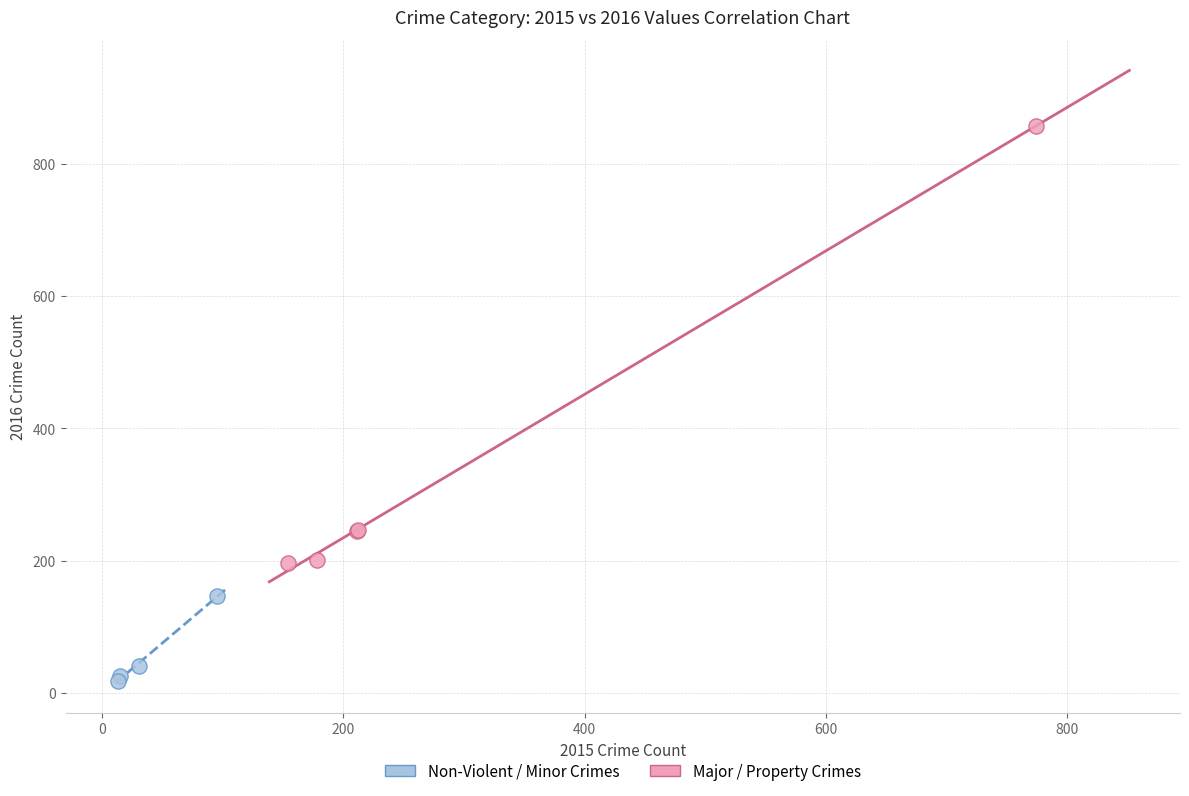

Which series reaches the maximum Y coordinate?

Major / Property Crimes